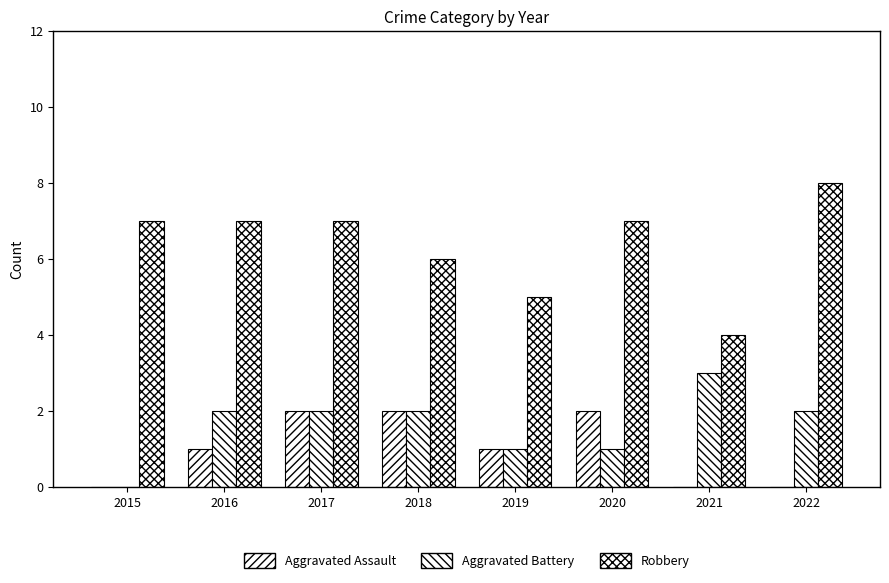

The Robbery series shows 6 at 2018. True or false?

True